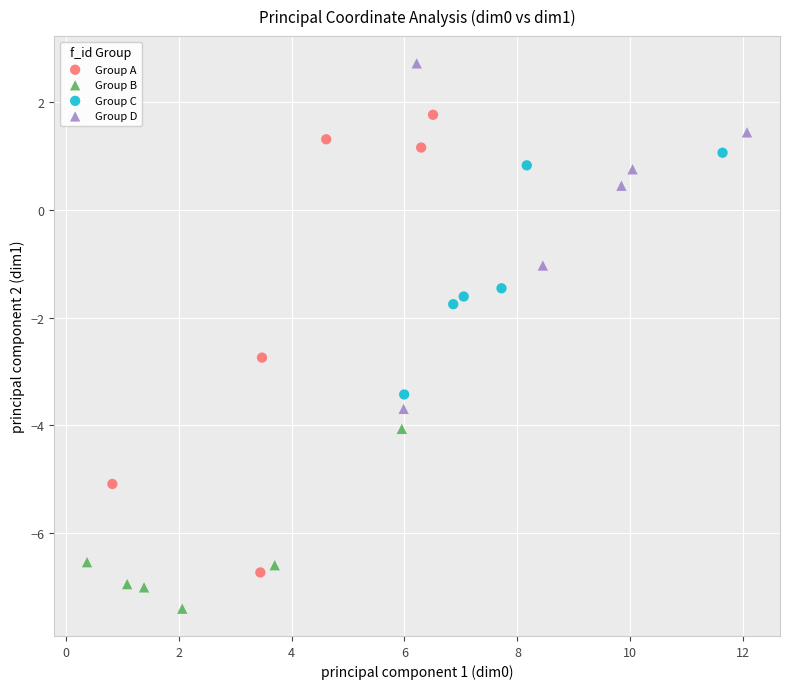

Which series reaches the minimum Y coordinate?

Group B